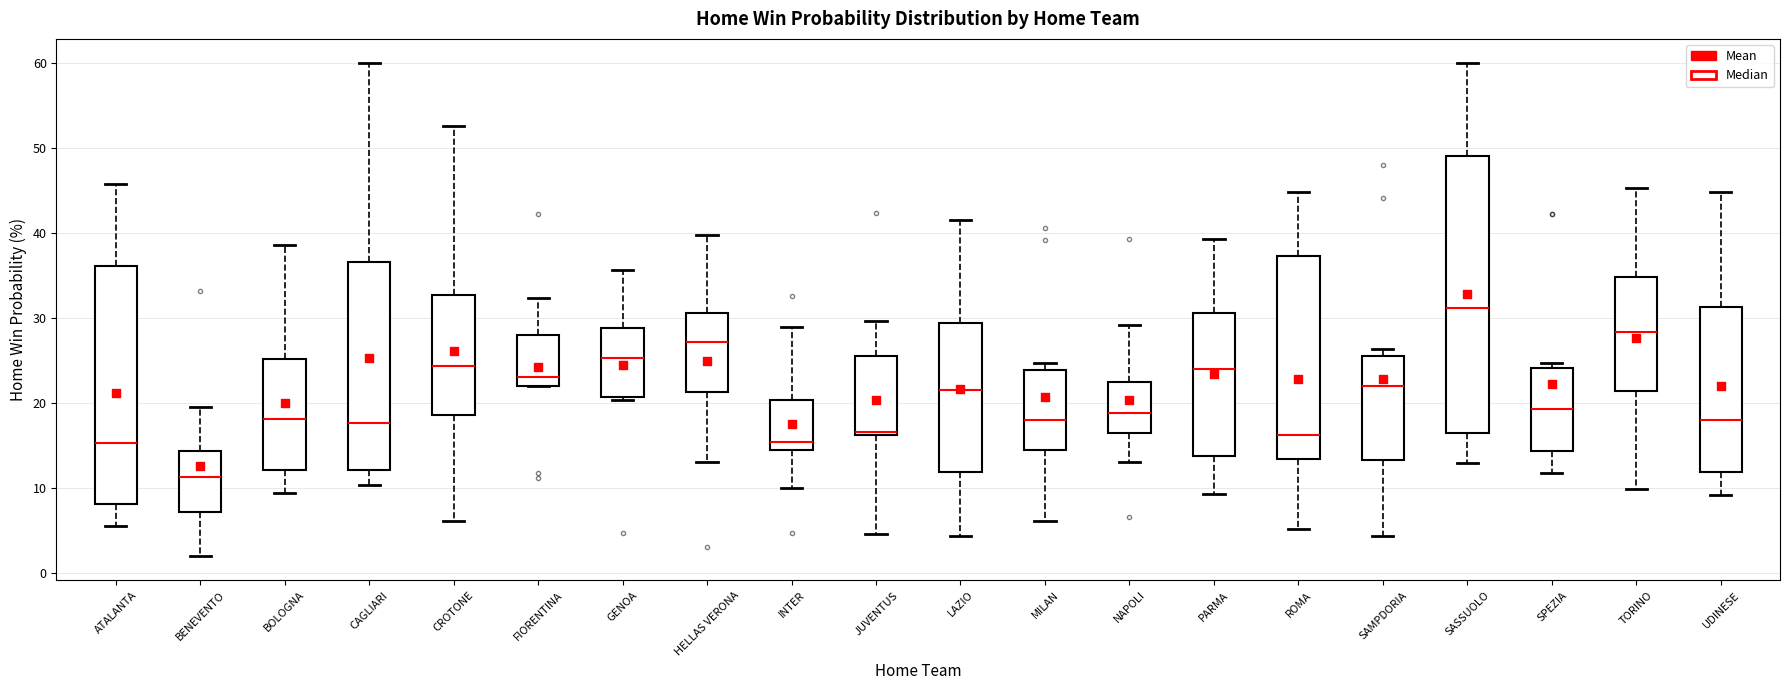

Reading left to right, read every box against the y-axis: the position of its median line, the range the box covers, and the ends of its whiskers. The values are not printed on the chart, so give them approximately, as read against the axis.

ATALANTA: median 15, box 8 to 36, whiskers 6 to 46
BENEVENTO: median 11, box 7 to 14, whiskers 2 to 19
BOLOGNA: median 18, box 12 to 25, whiskers 9 to 39
CAGLIARI: median 18, box 12 to 37, whiskers 10 to 60
CROTONE: median 24, box 19 to 33, whiskers 6 to 53
FIORENTINA: median 23, box 22 to 28, whiskers 22 to 32
GENOA: median 25, box 21 to 29, whiskers 20 to 36
HELLAS VERONA: median 27, box 21 to 31, whiskers 13 to 40
INTER: median 15, box 14 to 20, whiskers 10 to 29
JUVENTUS: median 17, box 16 to 26, whiskers 5 to 30
LAZIO: median 22, box 12 to 29, whiskers 4 to 42
MILAN: median 18, box 14 to 24, whiskers 6 to 25
NAPOLI: median 19, box 16 to 23, whiskers 13 to 29
PARMA: median 24, box 14 to 31, whiskers 9 to 39
ROMA: median 16, box 13 to 37, whiskers 5 to 45
SAMPDORIA: median 22, box 13 to 25, whiskers 4 to 26
SASSUOLO: median 31, box 16 to 49, whiskers 13 to 60
SPEZIA: median 19, box 14 to 24, whiskers 12 to 25
TORINO: median 28, box 21 to 35, whiskers 10 to 45
UDINESE: median 18, box 12 to 31, whiskers 9 to 45